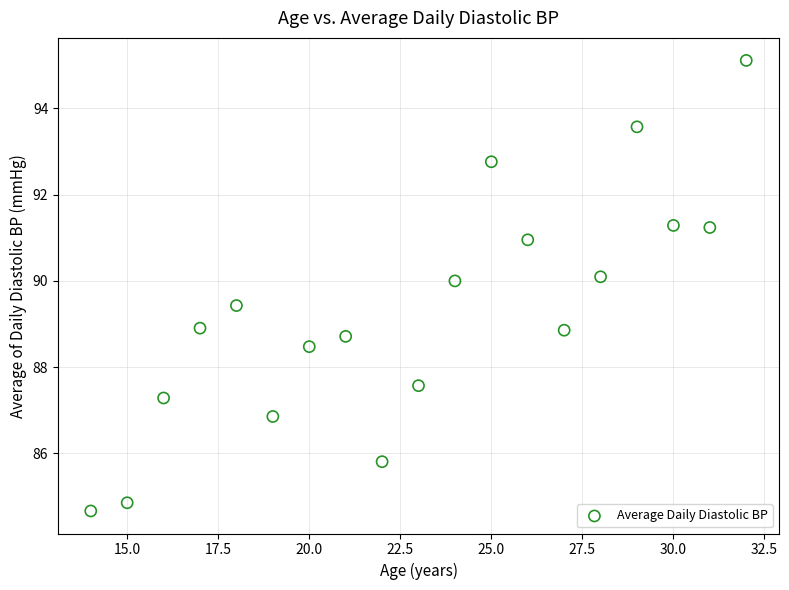

What is the range of X values (max minus min)?

18.0